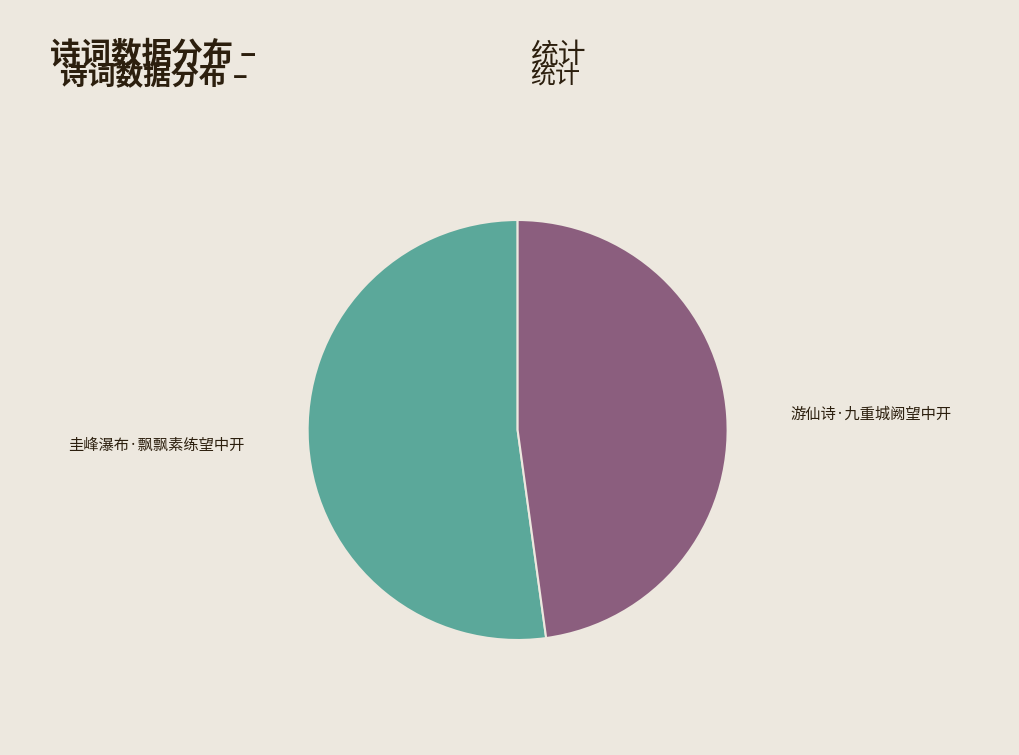

Rank the categories by value from highest to lowest.

圭峰瀑布·飘飘素练望中开, 游仙诗·九重城阙望中开